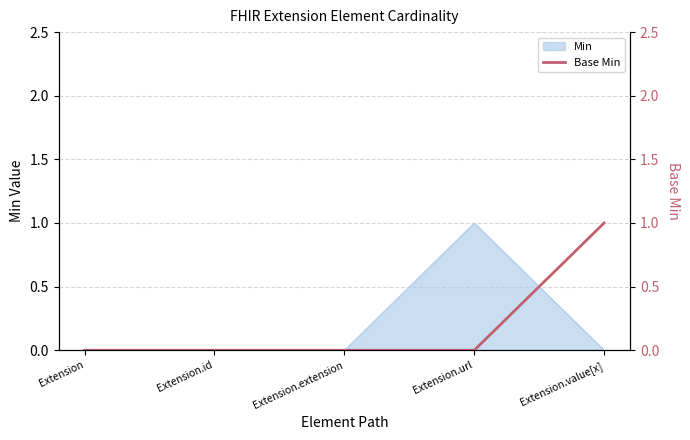

True or false: Min has a value of 1 at Extension.id.

False